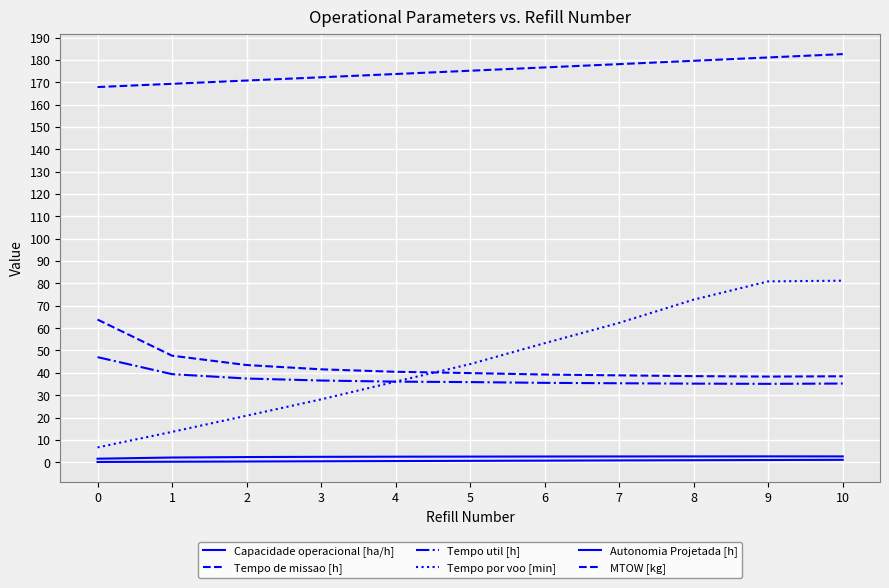

Is this an area chart (filled region under the line)?

No